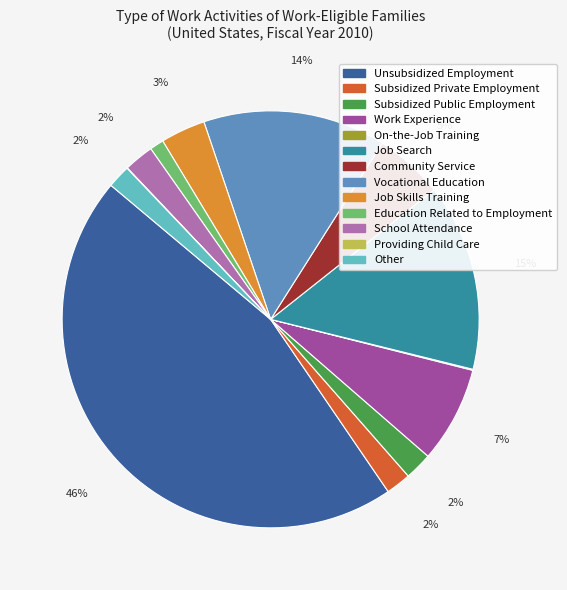

Is the sum of Job Search and Job Skills Training greater than half?

No